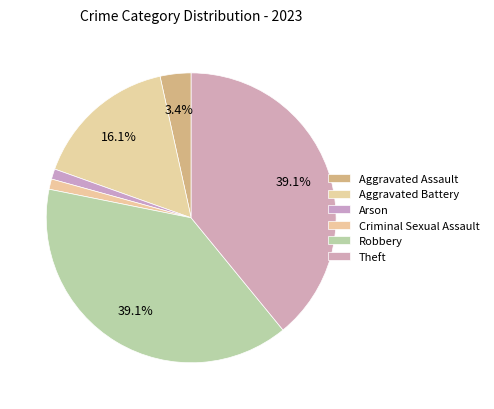

Is there a majority slice in this chart?

No